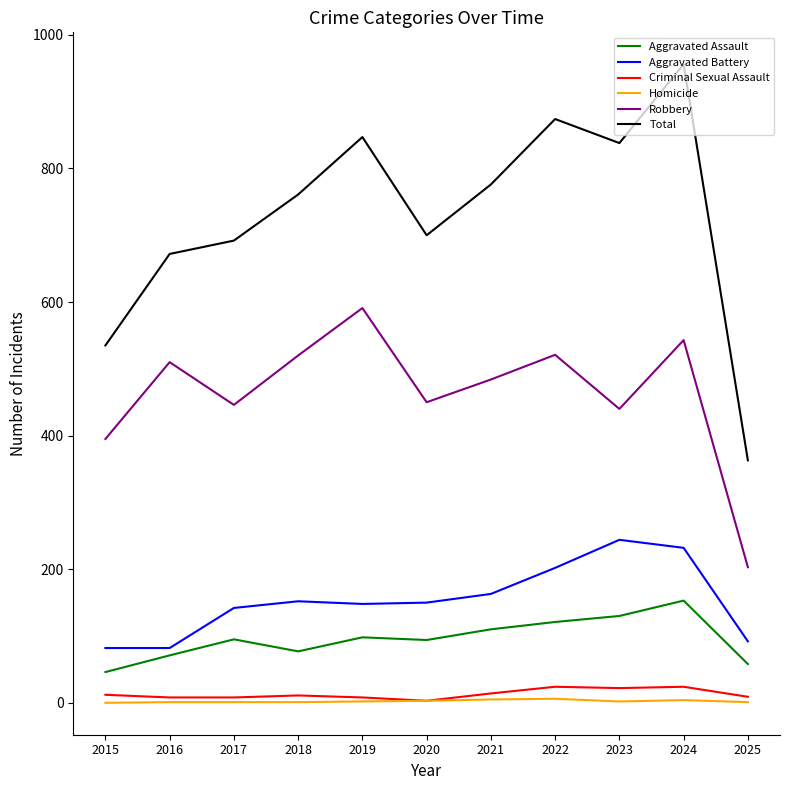

What is the difference between the maximum and second lowest values in the Aggravated Battery series?

162